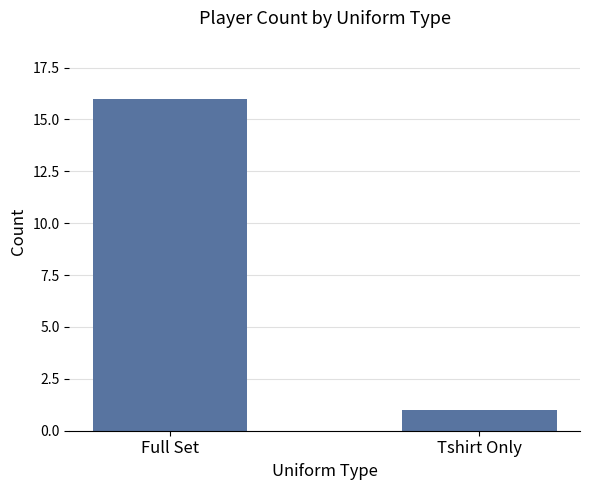

Are the bars horizontal?

No